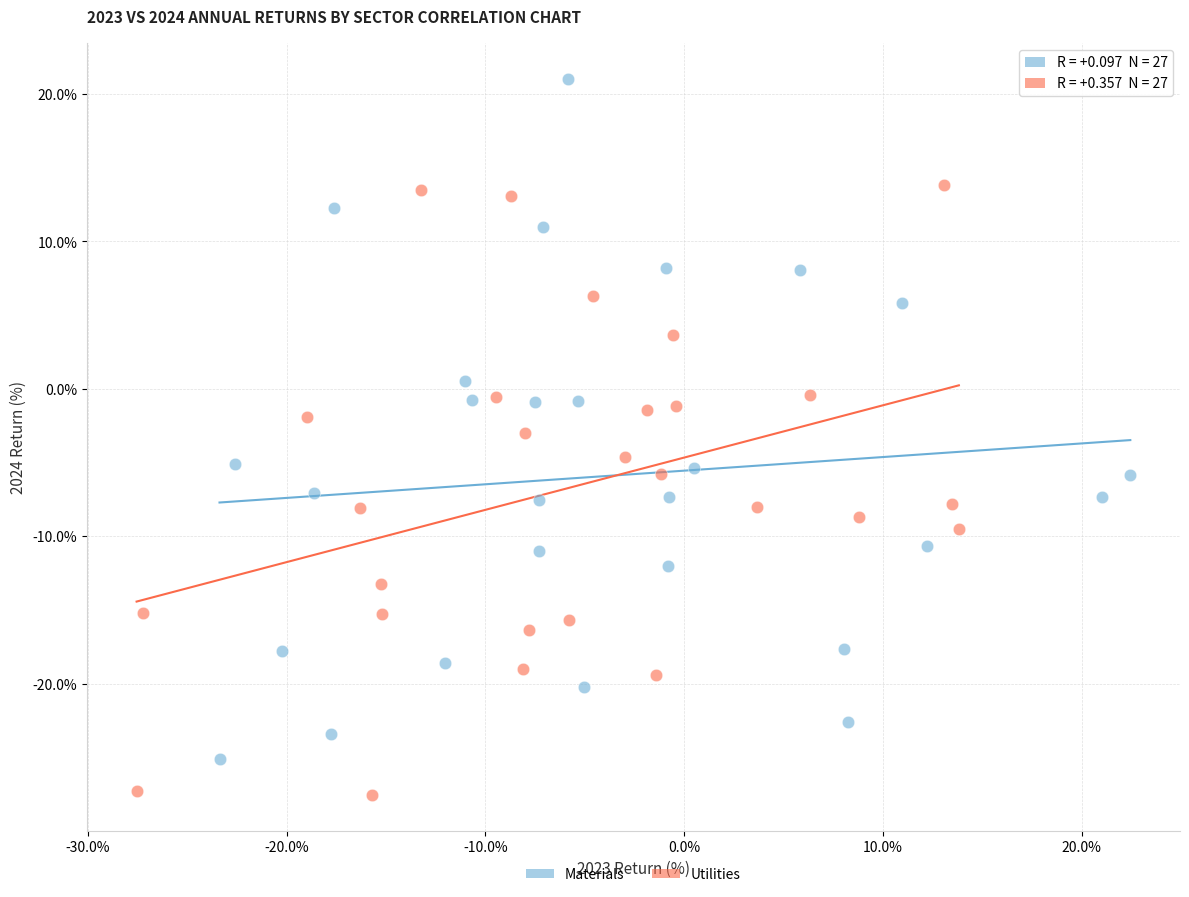

Which series has the widest spread of Y values?

Materials